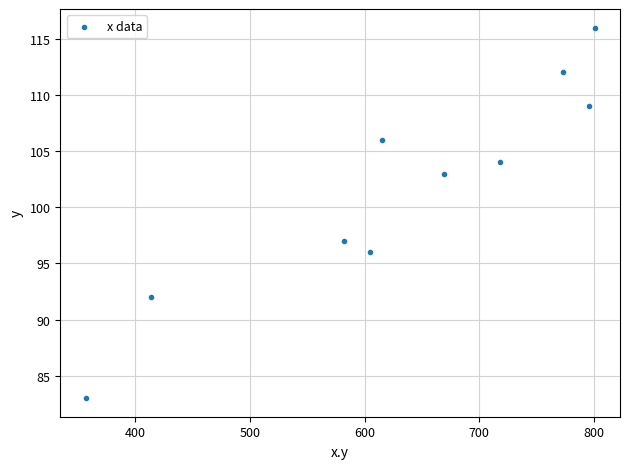

What Y value in the scatter plot is closest to 99?

97